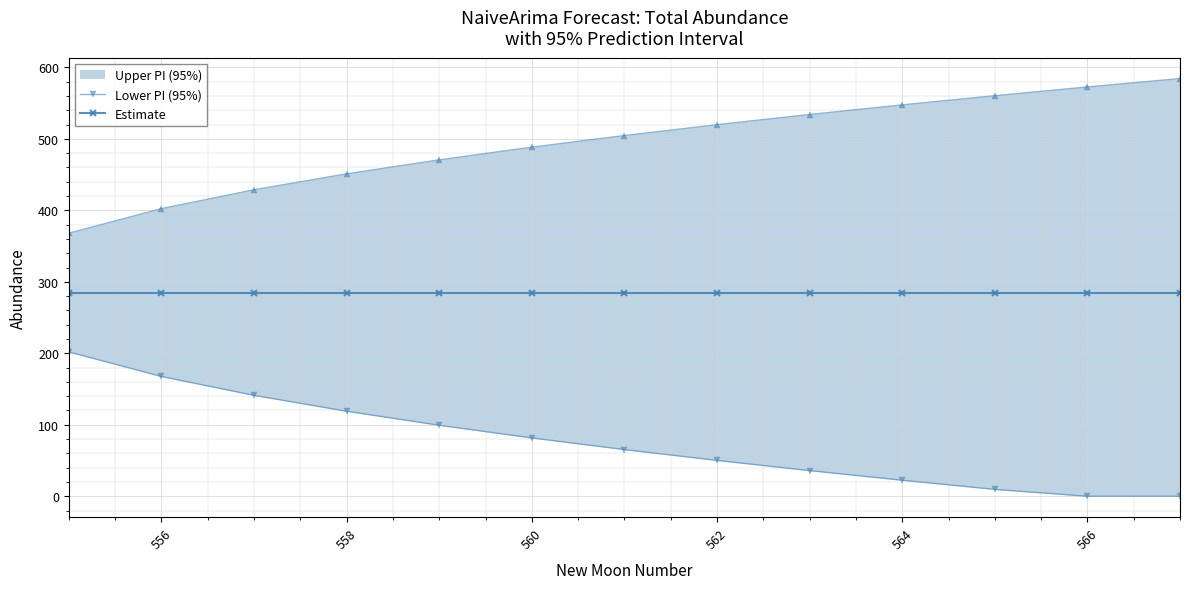

True or false: Lower PI (95%) and Estimate cross at least once.

False